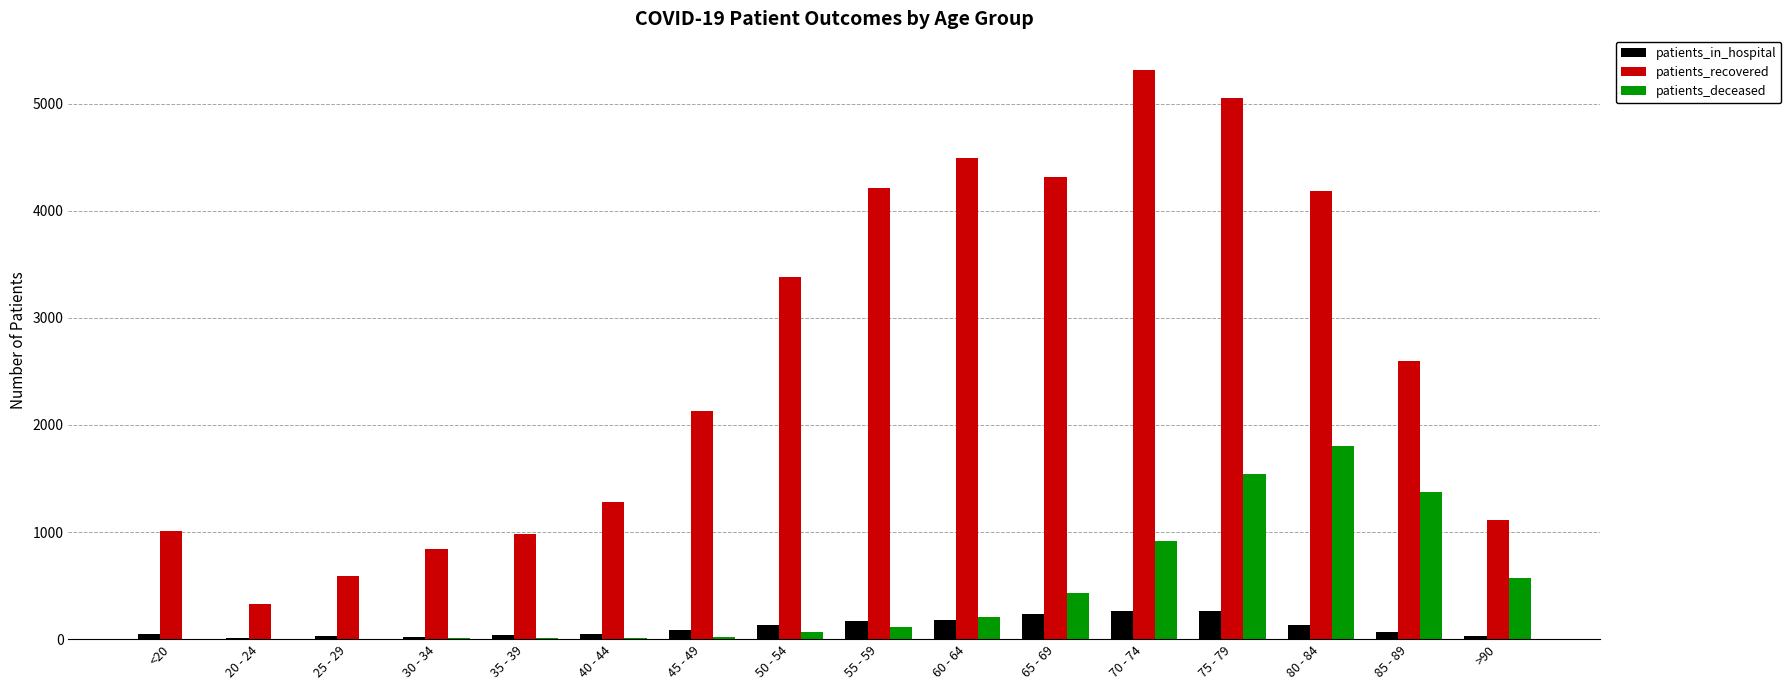

What is the sum of all patients_deceased values?

7091